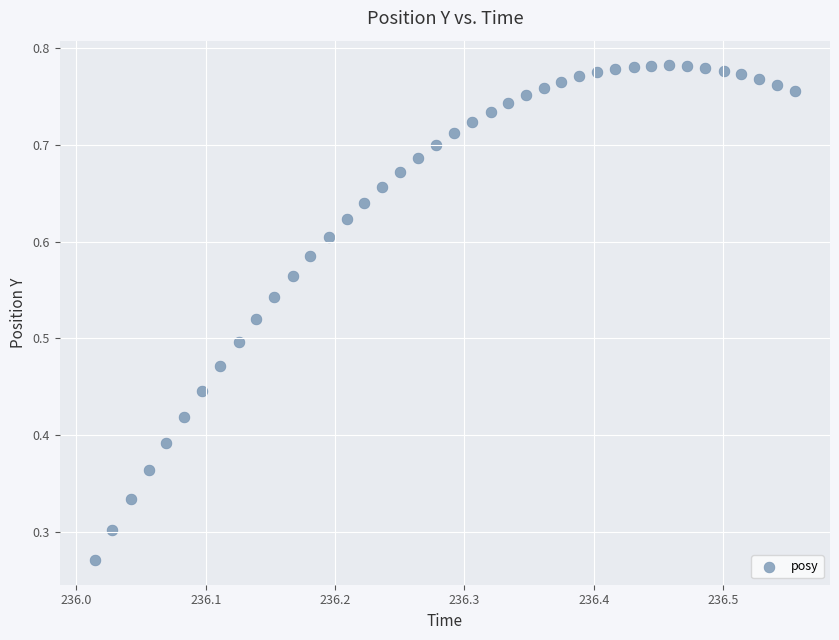

How many points are shown in the scatter plot?

40